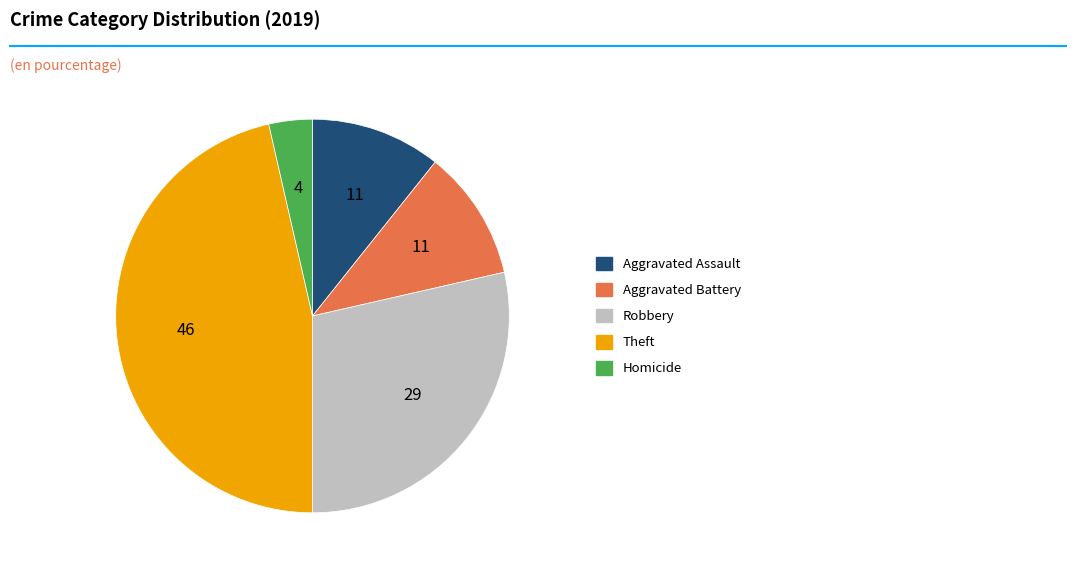

Is there a majority slice in this chart?

No